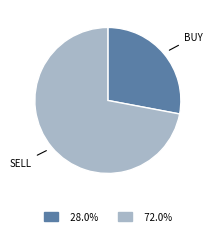

Is there any slice that represents more than half of the pie?

Yes